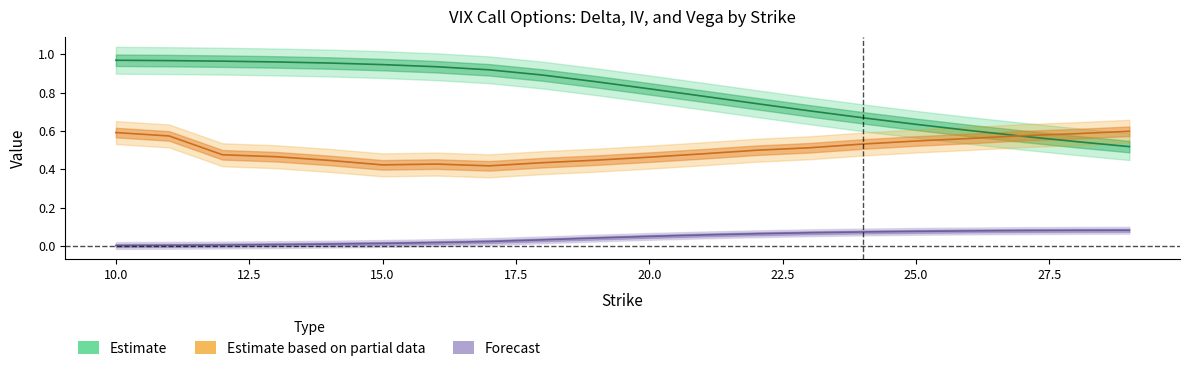

Rank the categories by vega value from highest to lowest.

29, 28, 27, 26, 25, 24, 23, 22, 21, 20, 19, 18, 17, 16, 15, 14, 13, 12, 11, 10